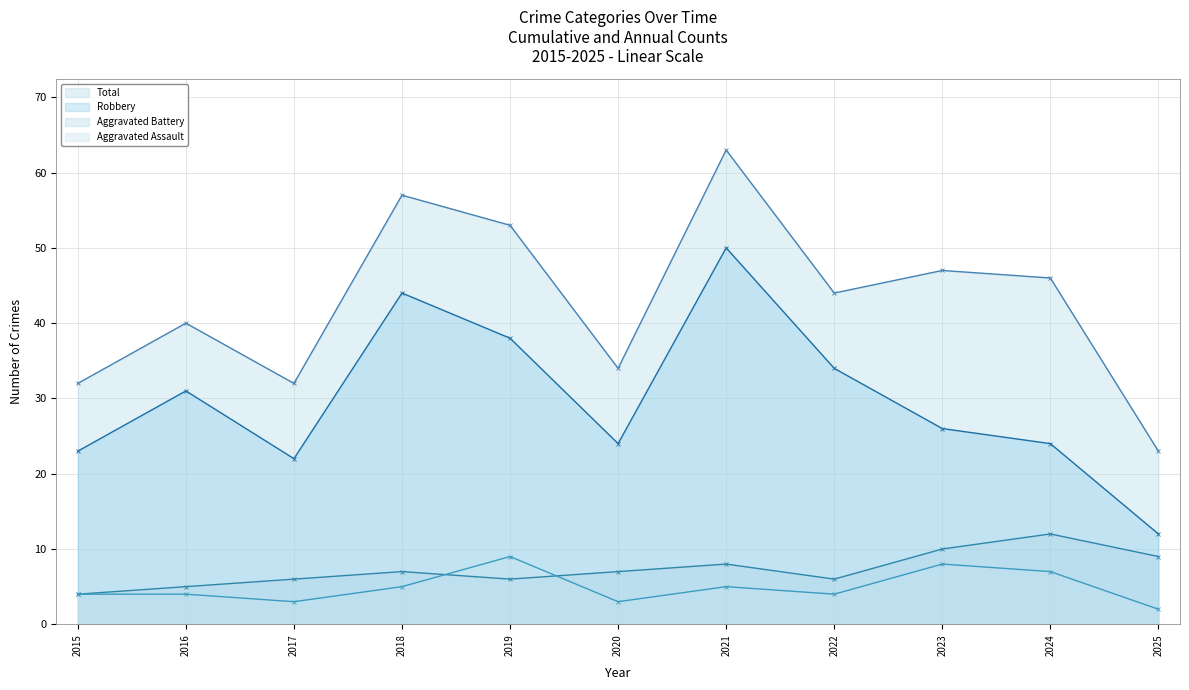

The Total - Line series shows 11 at 2023. True or false?

False